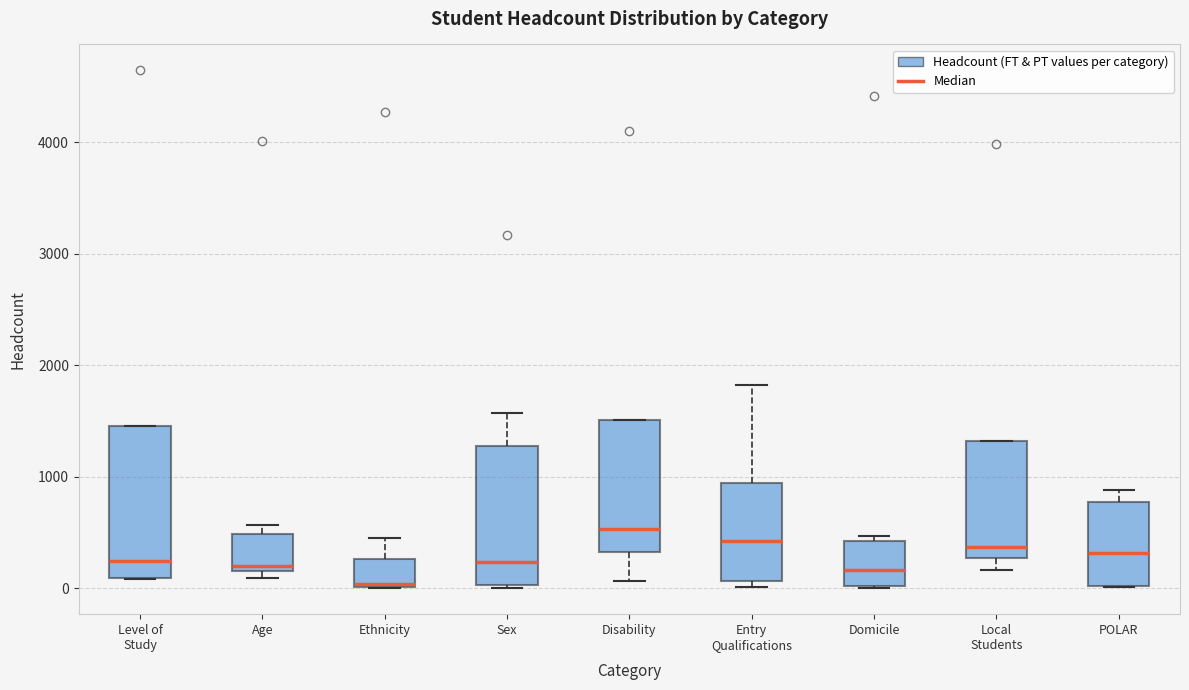

Which box's median line is the lowest?

Ethnicity